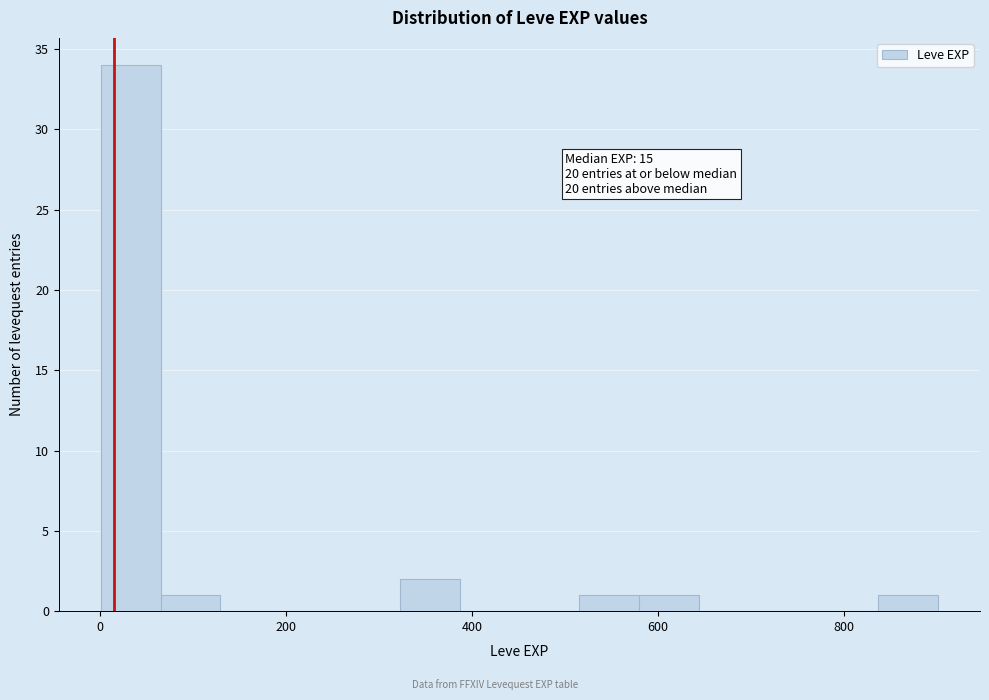

Read against the x-axis, roughly where is the centre of the tallest bar?

40